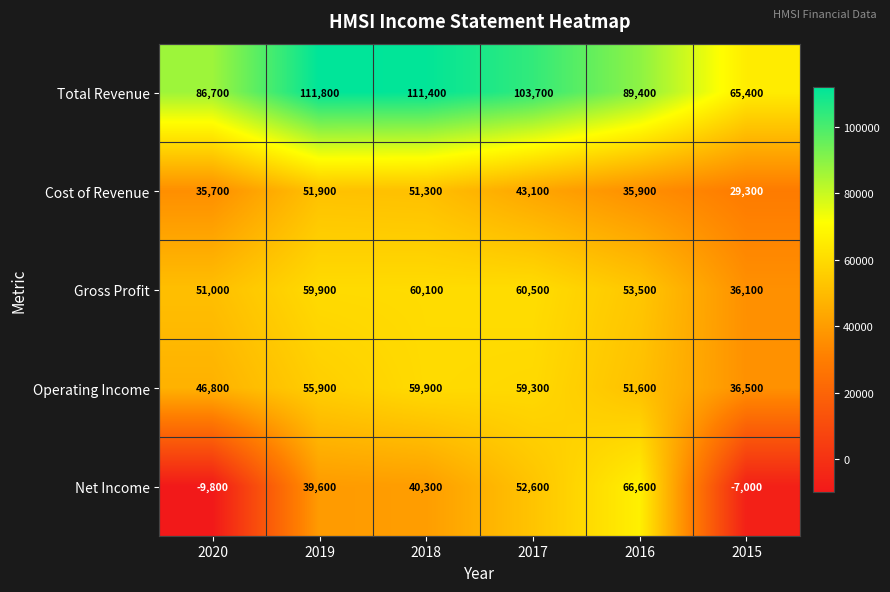

At which category is the sum across all series the highest?

2018